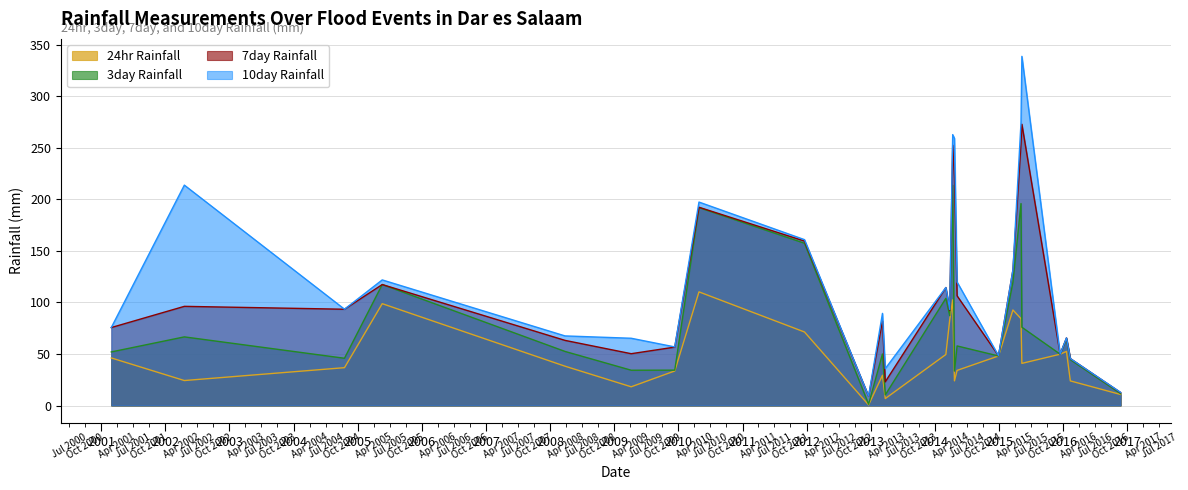

True or false: 3day Rainfall and 24hr Rainfall intersect in this chart.

False